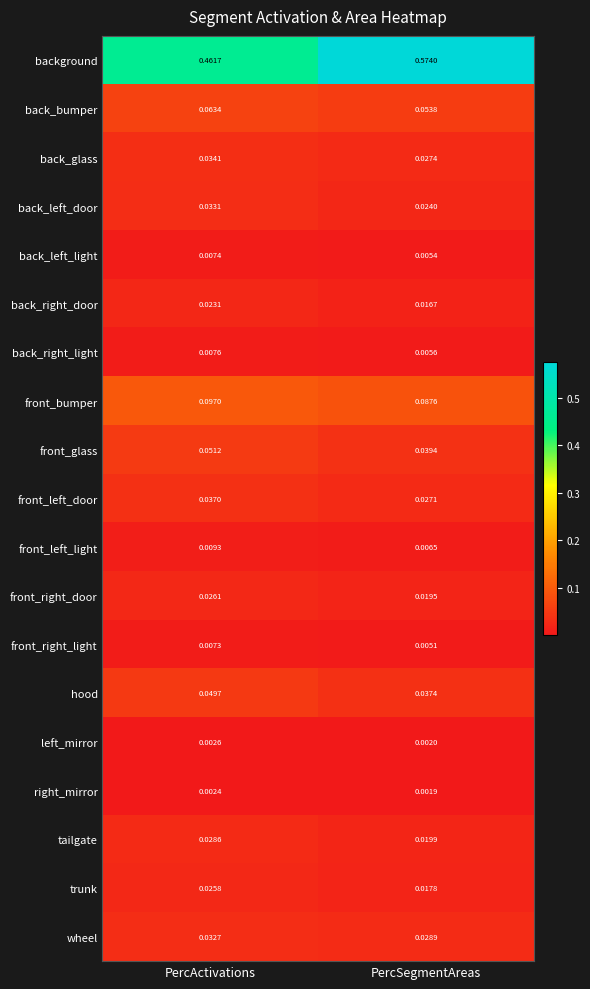

At how many categories does at least one series exceed 0?

2